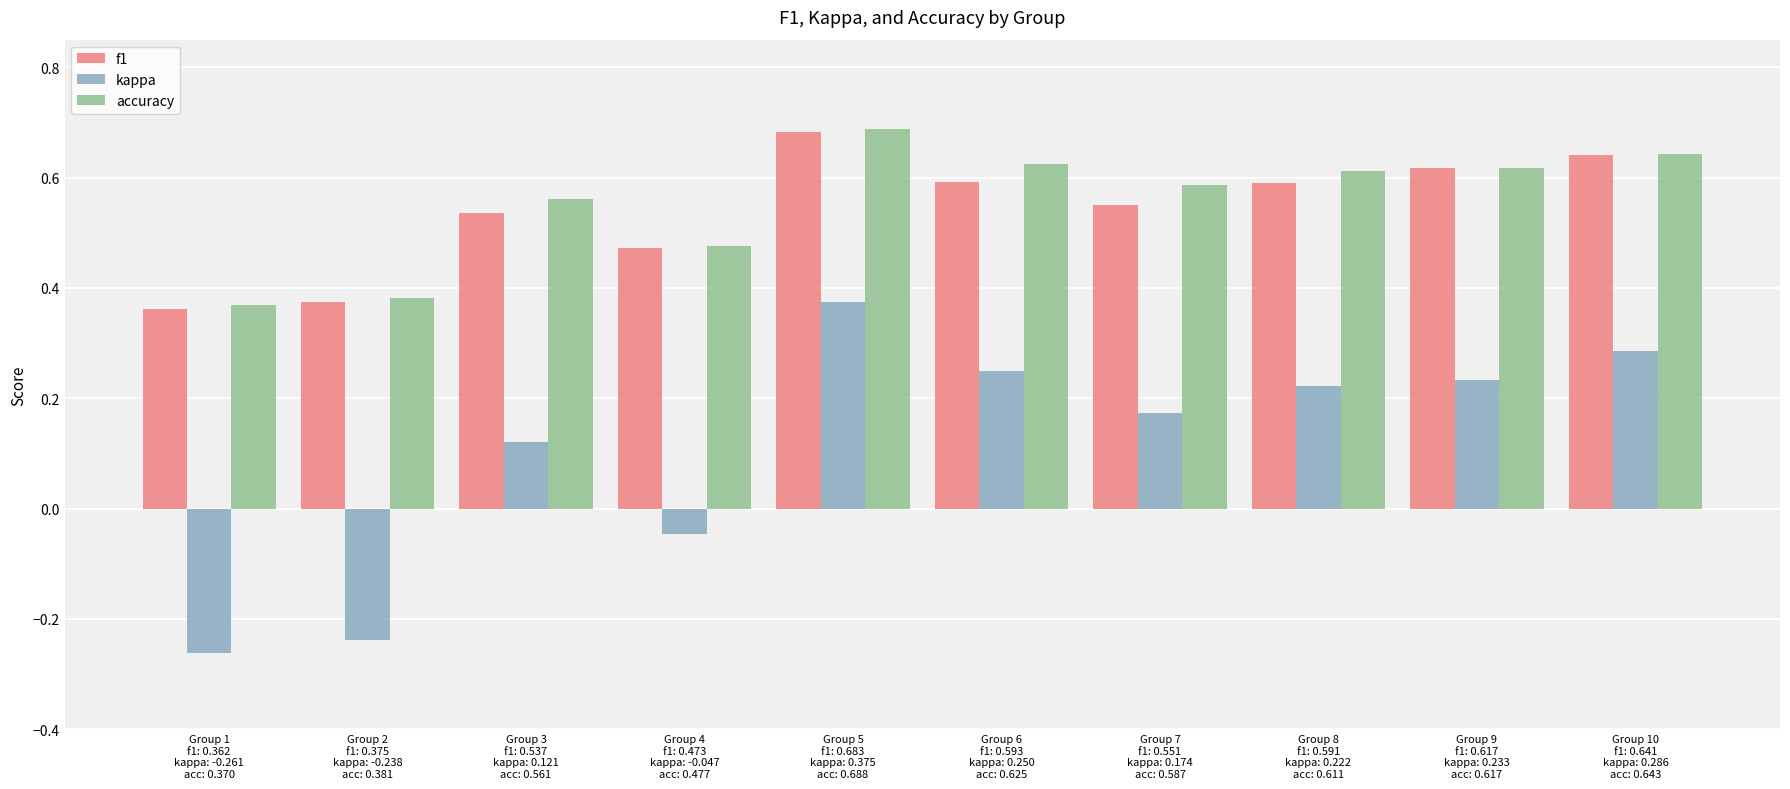

What is the sum of all kappa values?

1.1